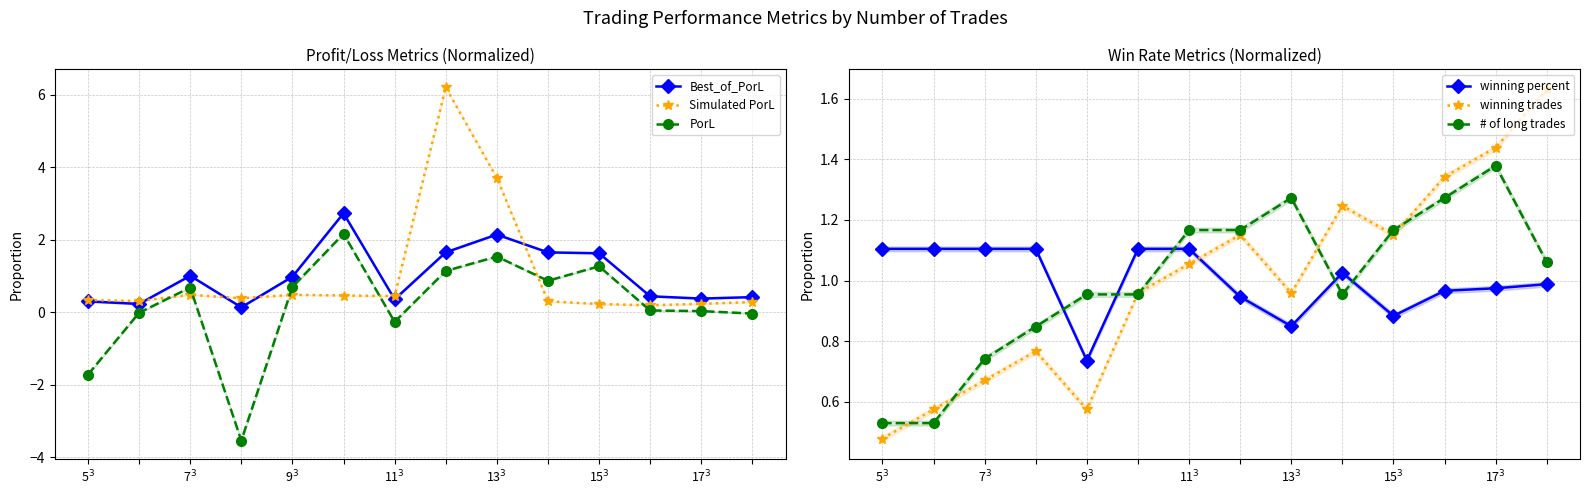

True or false: PorL and winning trades cross at least once.

True